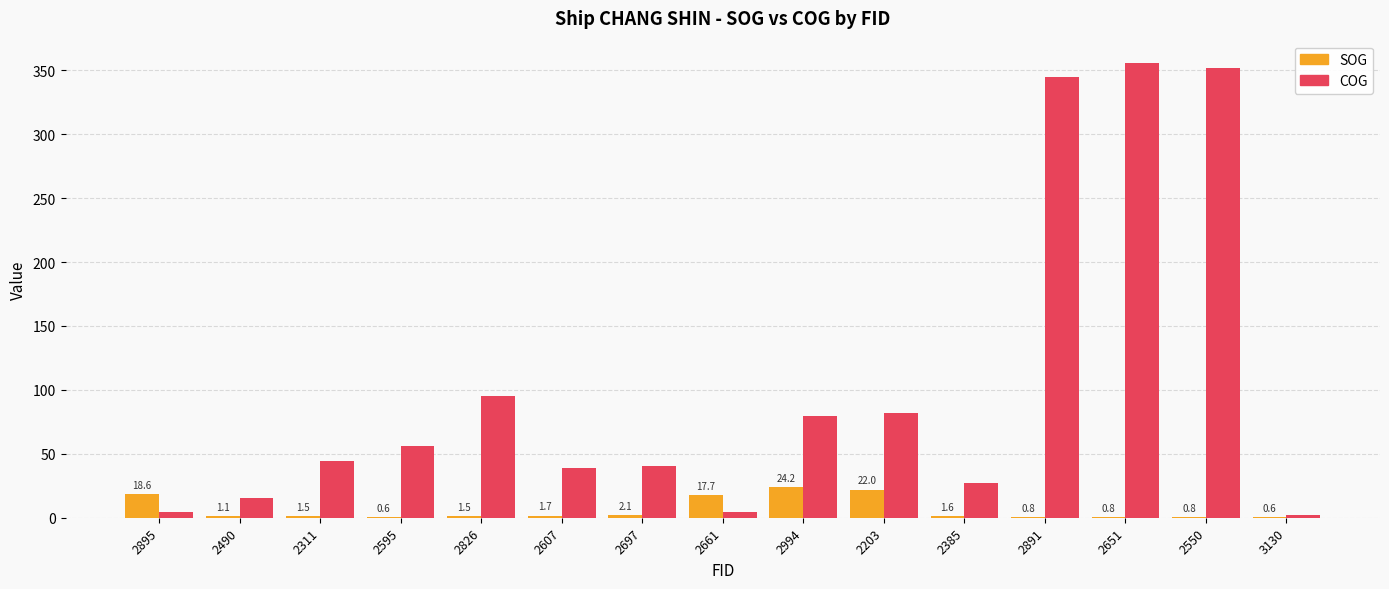

Which series has the largest total across all categories?

COG